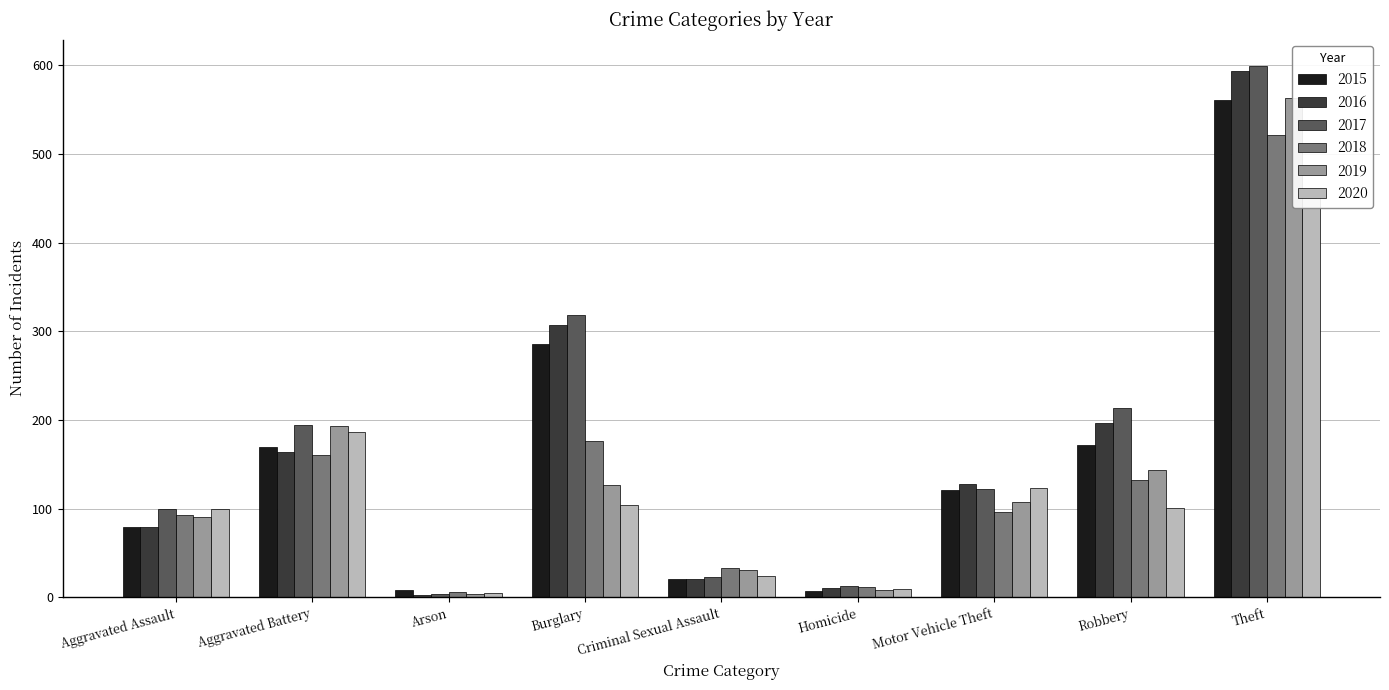

What is the average value of the 2015 series?

158